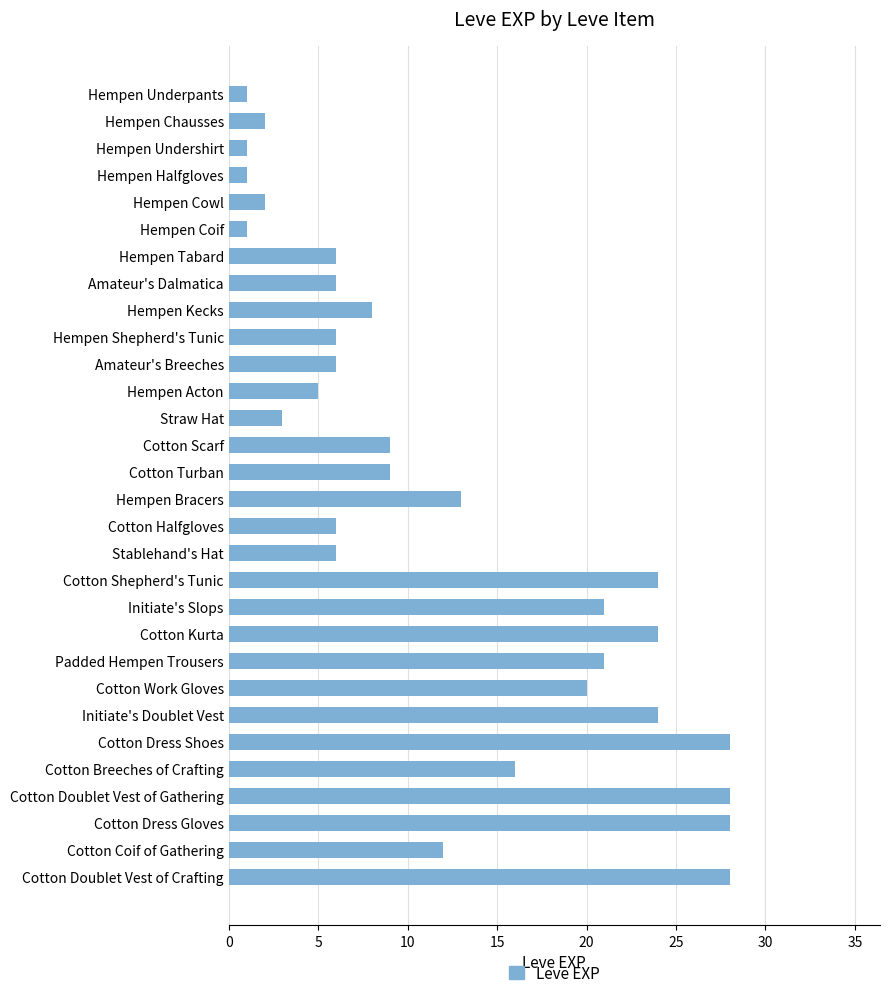

Reading top to bottom, extract all data points from this chart.

1	2	1	1	2	1	6	6	8	6	6	5	3	9	9	13	6	6	24	21	24	21	20	24	28	16	28	28	12	28